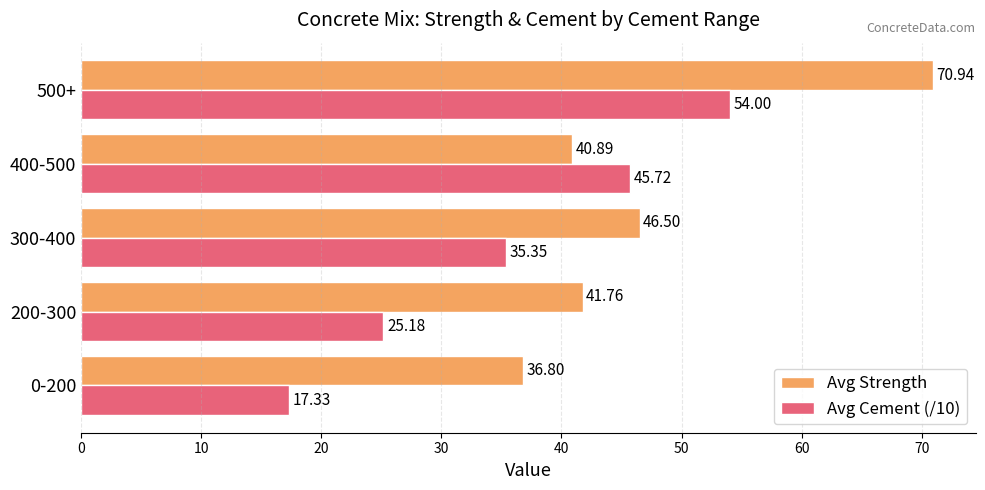

Which series has the largest range (max minus min)?

Avg Cement (/10)